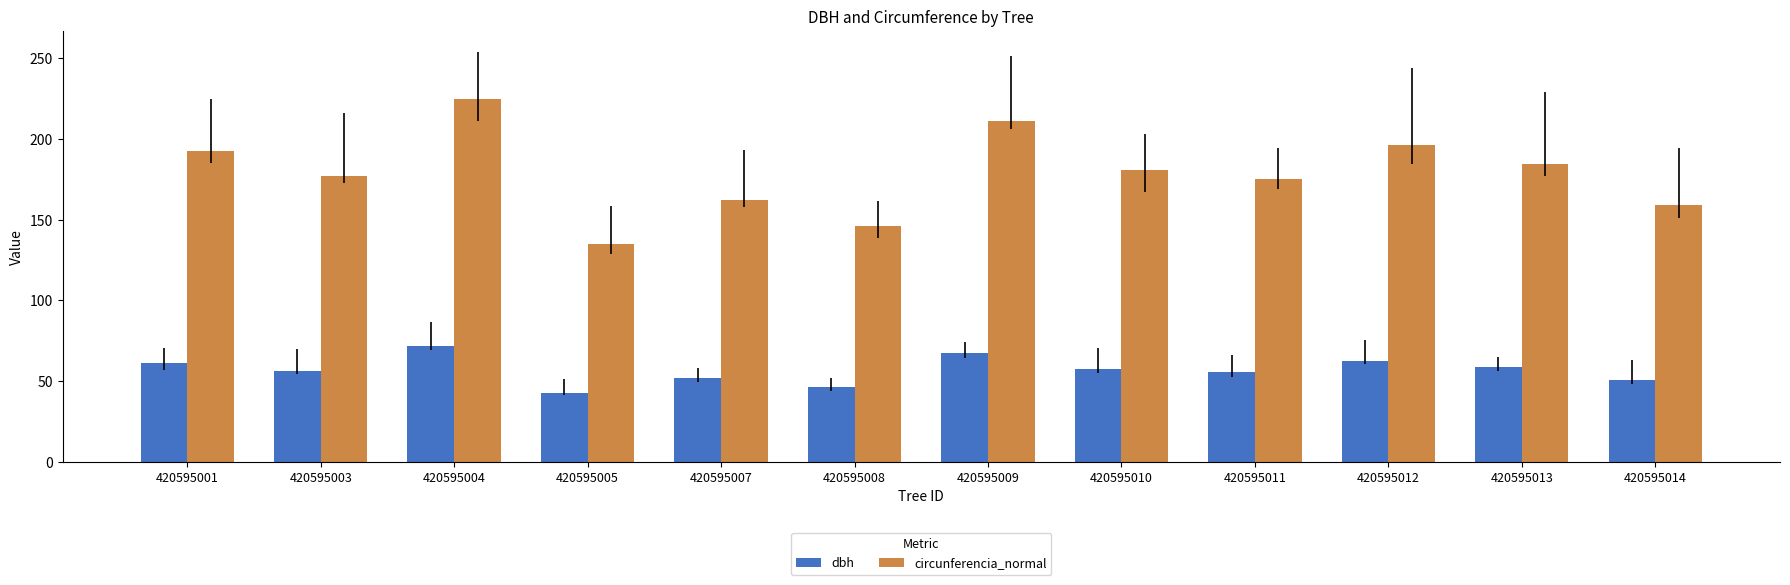

What is the average value of the circunferencia_normal series?

178.7